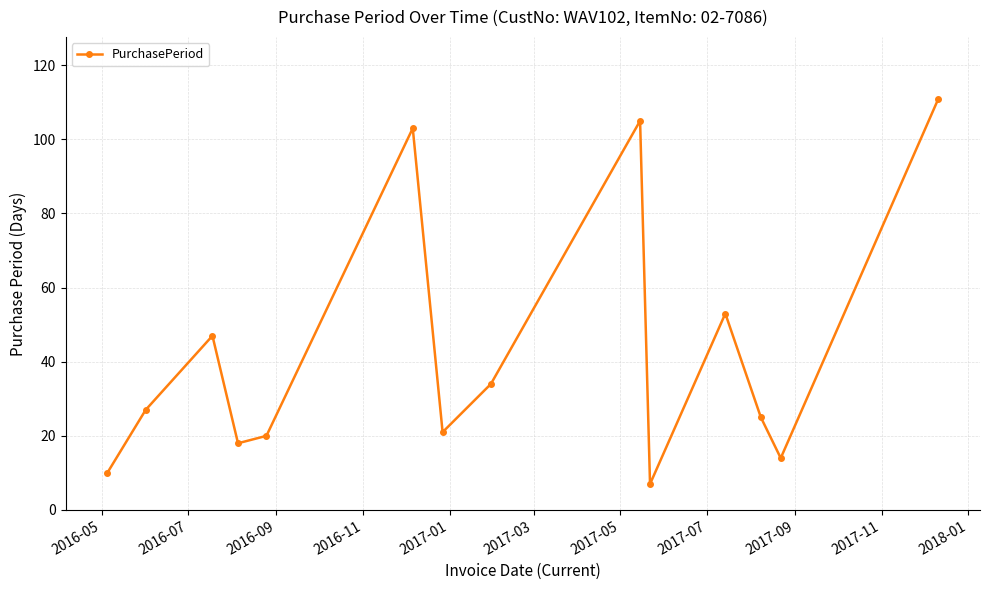

What is the difference between the maximum and minimum values?

104